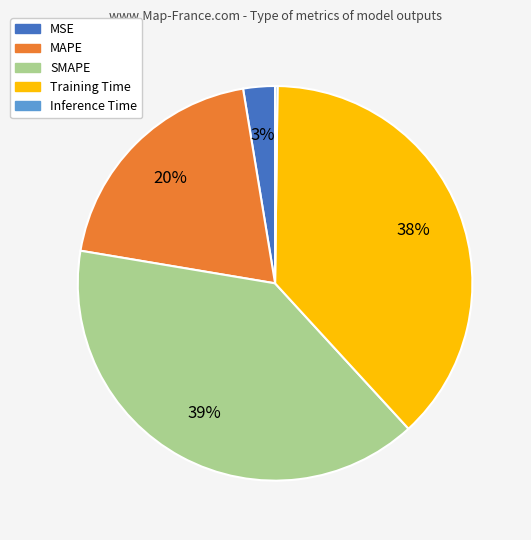

To the nearest percent, what is the combined percentage of SMAPE and Training Time?

77%